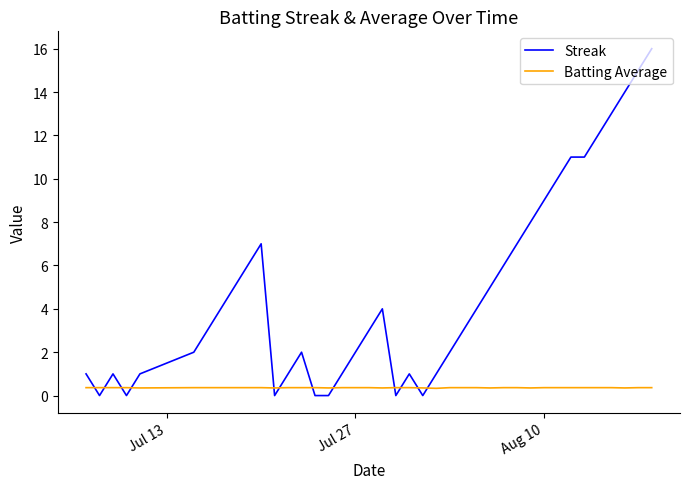

List the series in order of their overall mean, highest first.

Streak, Batting Average